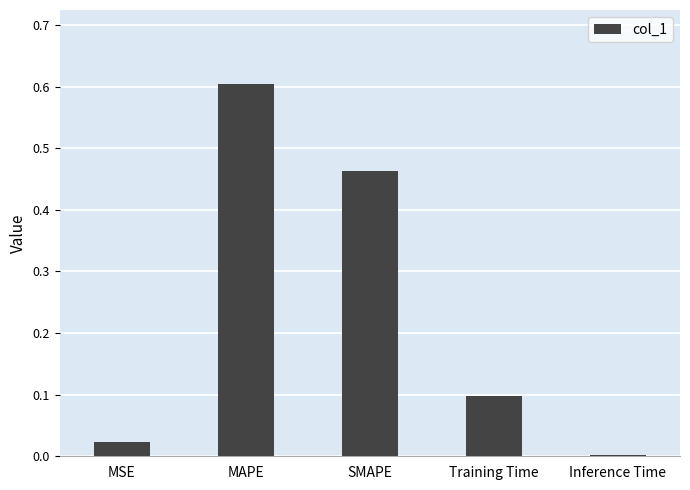

The chart shows a value of 0.0 at MSE. True or false?

True